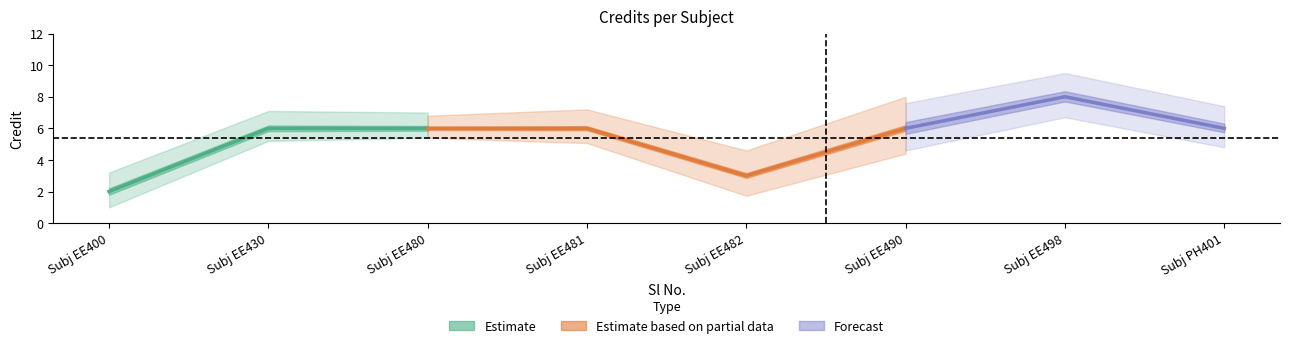

The chart shows a value of 6 at 3. True or false?

True